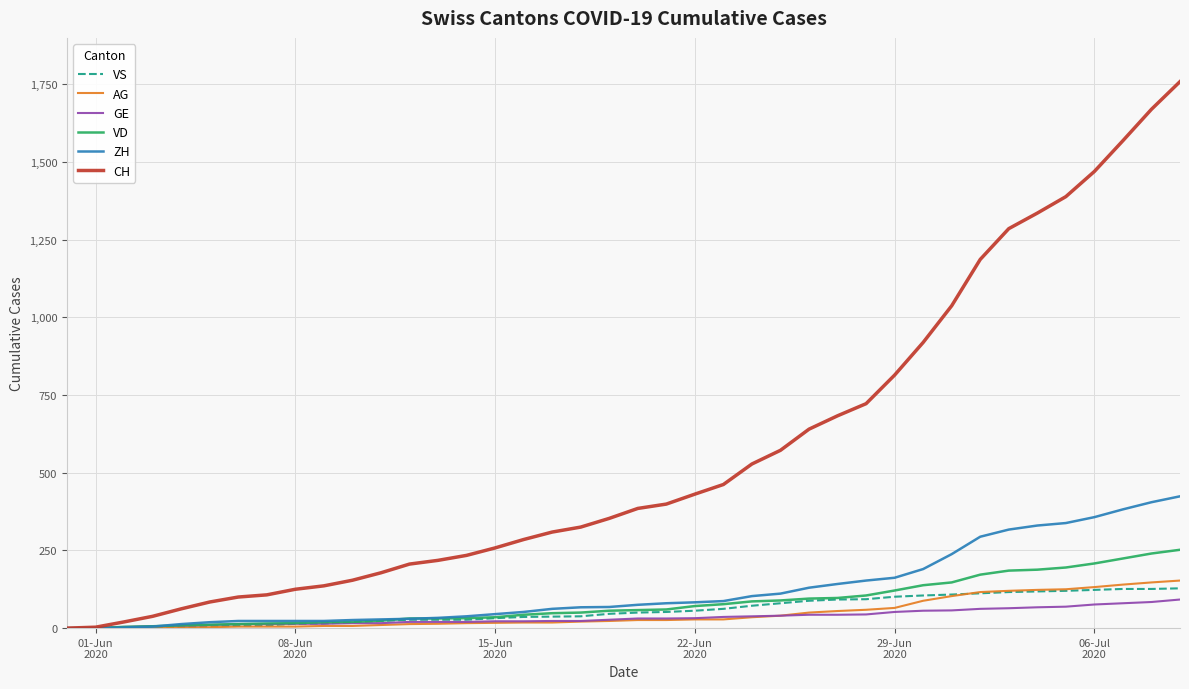

Which series has the widest spread of values?

CH